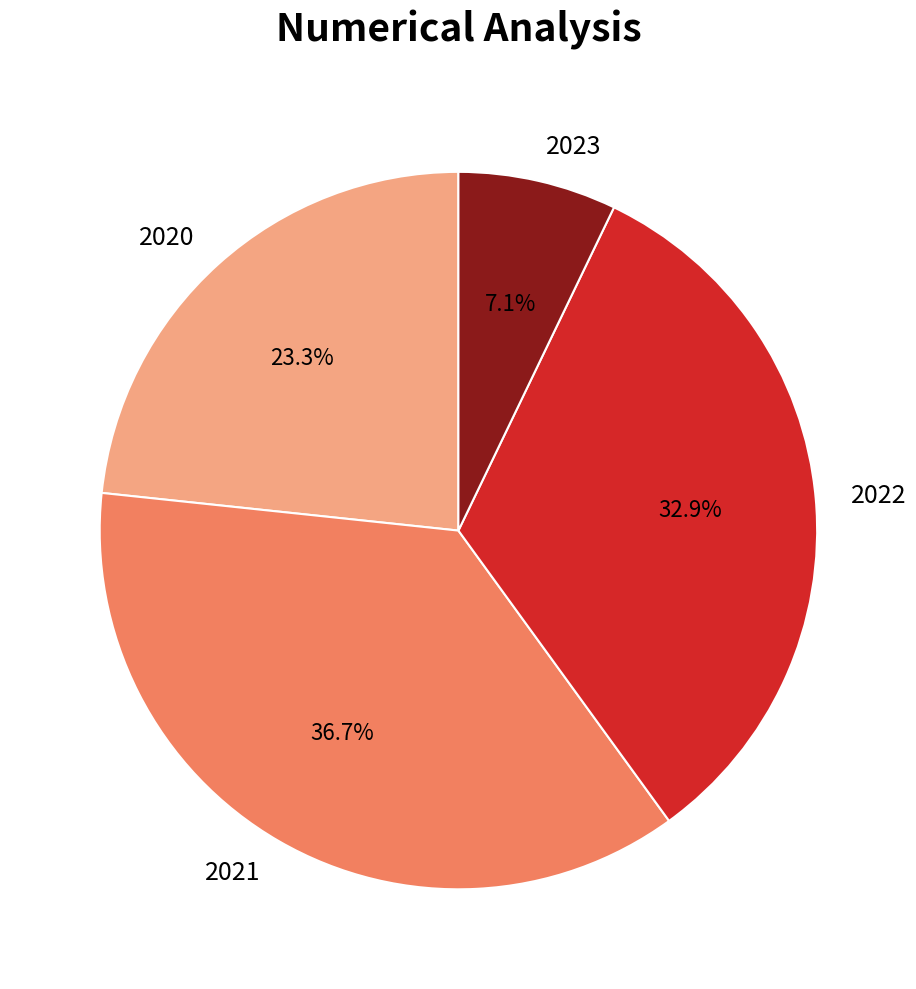

What is the ratio of the value at 2020 to the value at 2021?

0.6